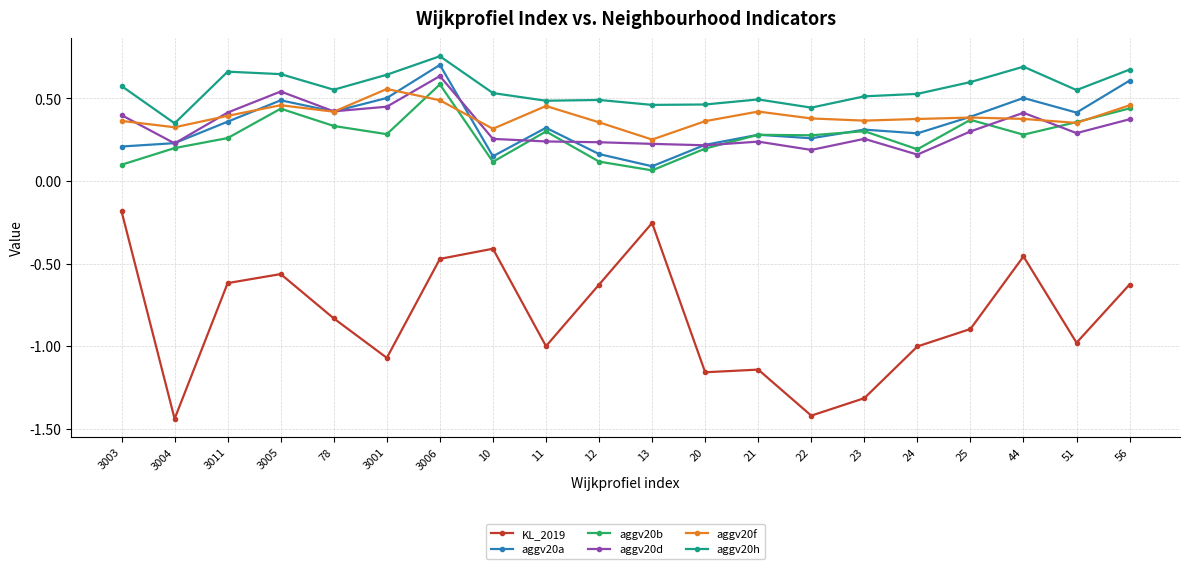

Rank the series by their maximum value, from highest to lowest.

aggv20h, aggv20a, aggv20d, aggv20b, aggv20f, KL_2019